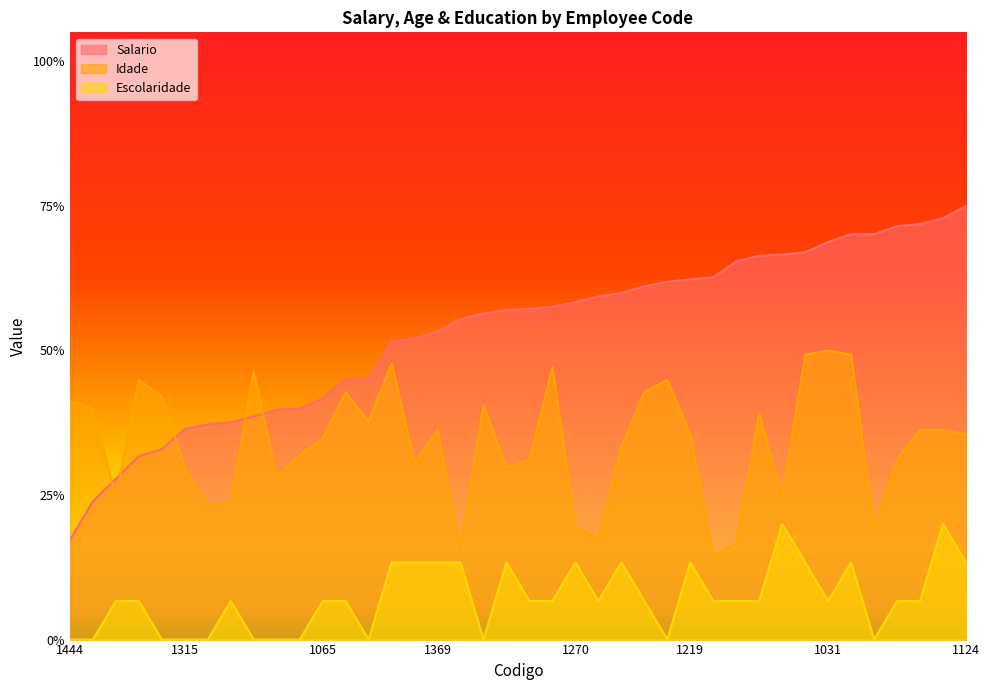

Where does the Idade series first go above 142?

1444